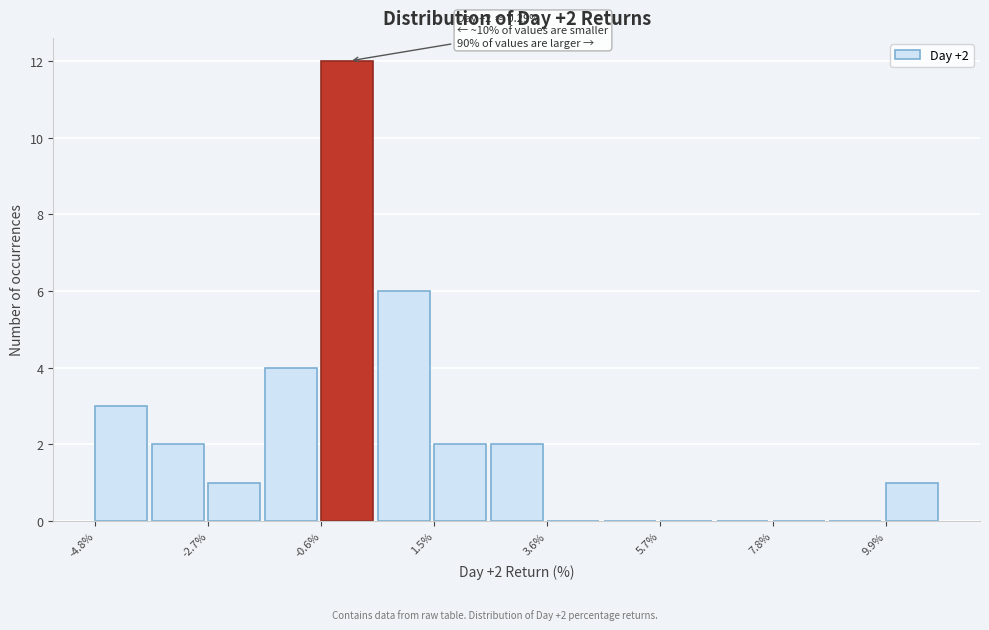

Read against the x-axis, roughly where is the centre of the tallest bar?

0.0